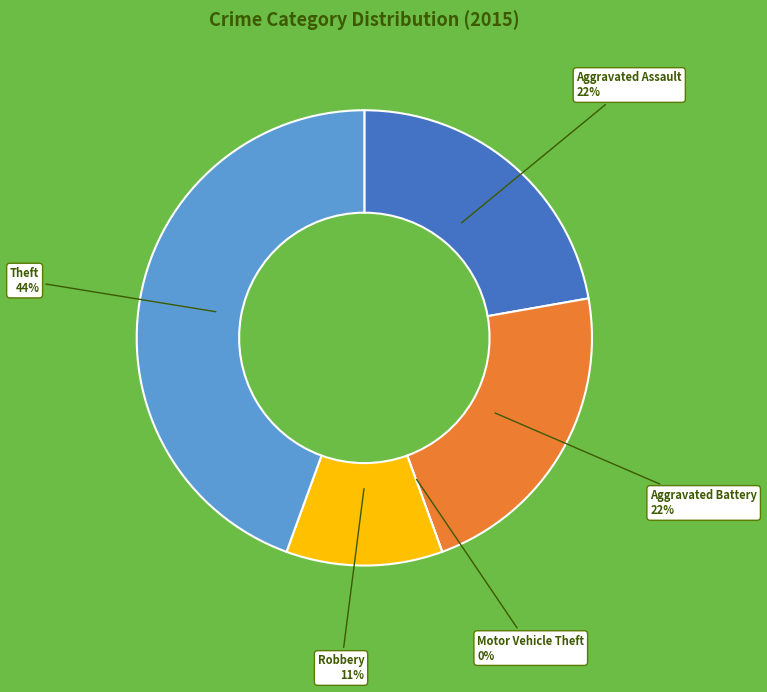

True or false: Aggravated Battery accounts for 29% of the total.

False